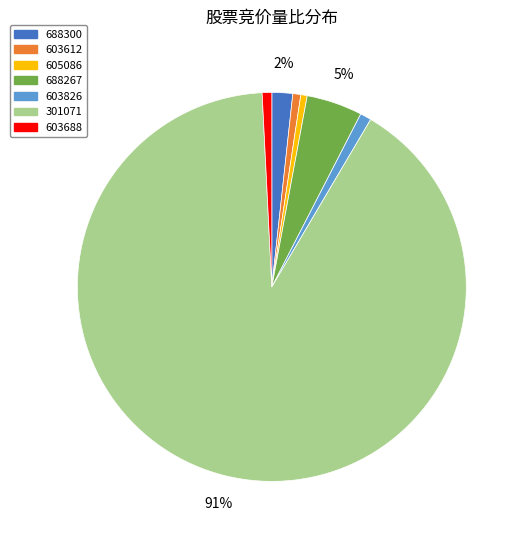

Count the number of slices in the pie.

7